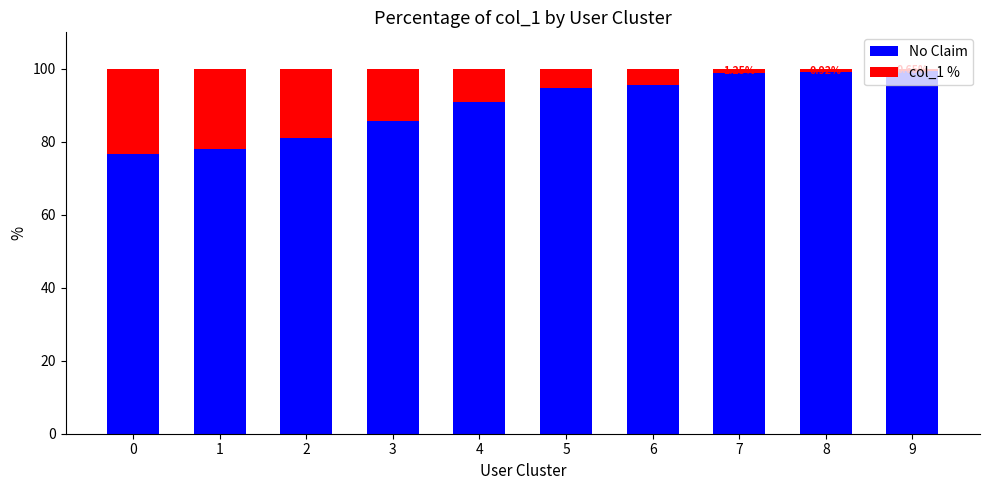

What is the total value across all series at 3?

100.0